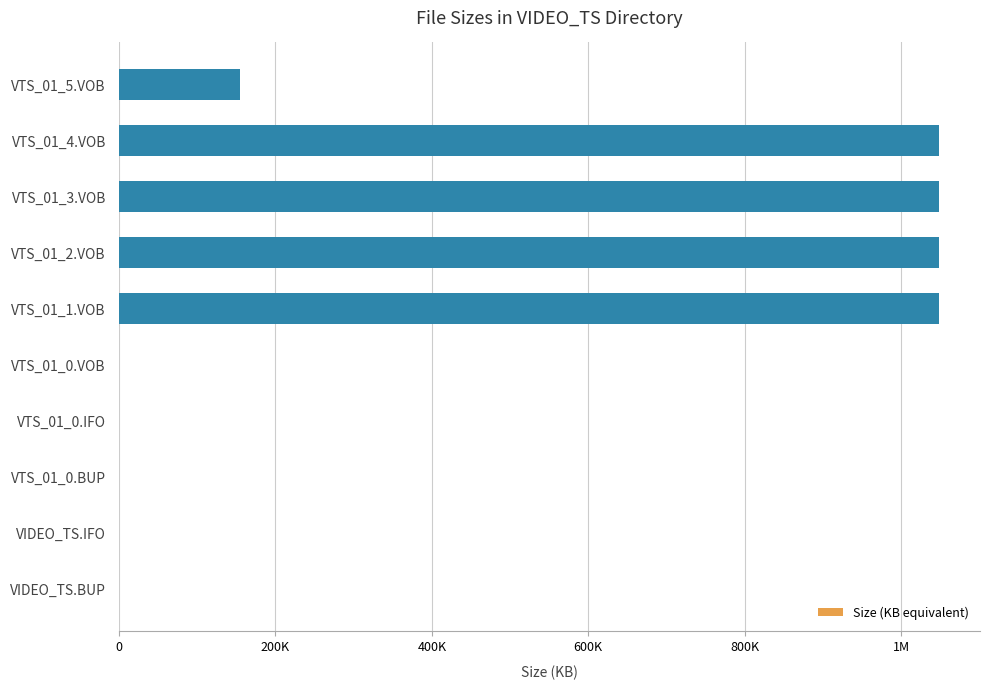

Are the bars horizontal?

Yes